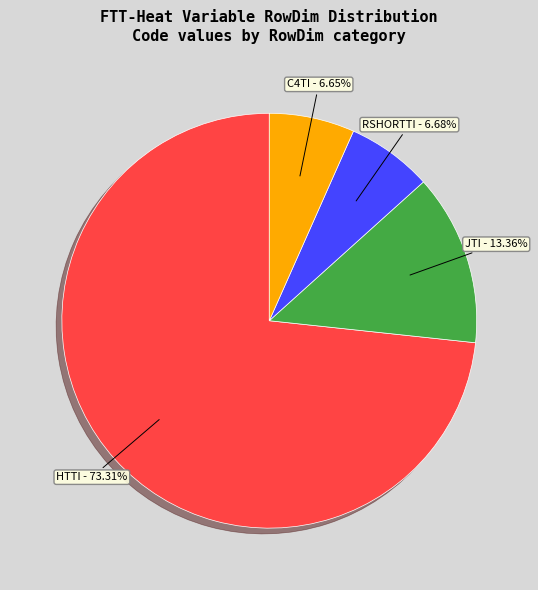

Does any single category account for the majority?

Yes